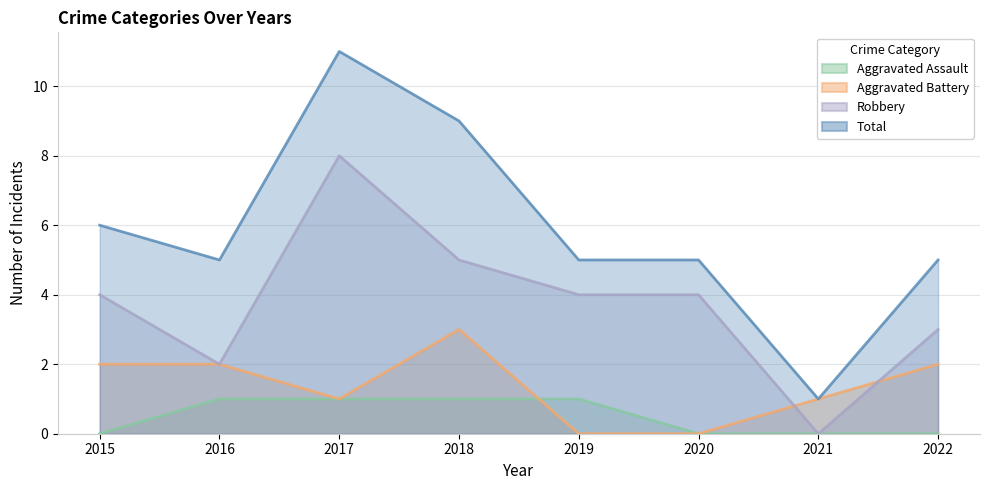

Reading right to left, extract all data points from this chart.

Aggravated Assault: 0	0	0	1	1	1	1	0
Aggravated Battery: 2	1	0	0	3	1	2	2
Robbery: 3	0	4	4	5	8	2	4
Total: 5	1	5	5	9	11	5	6